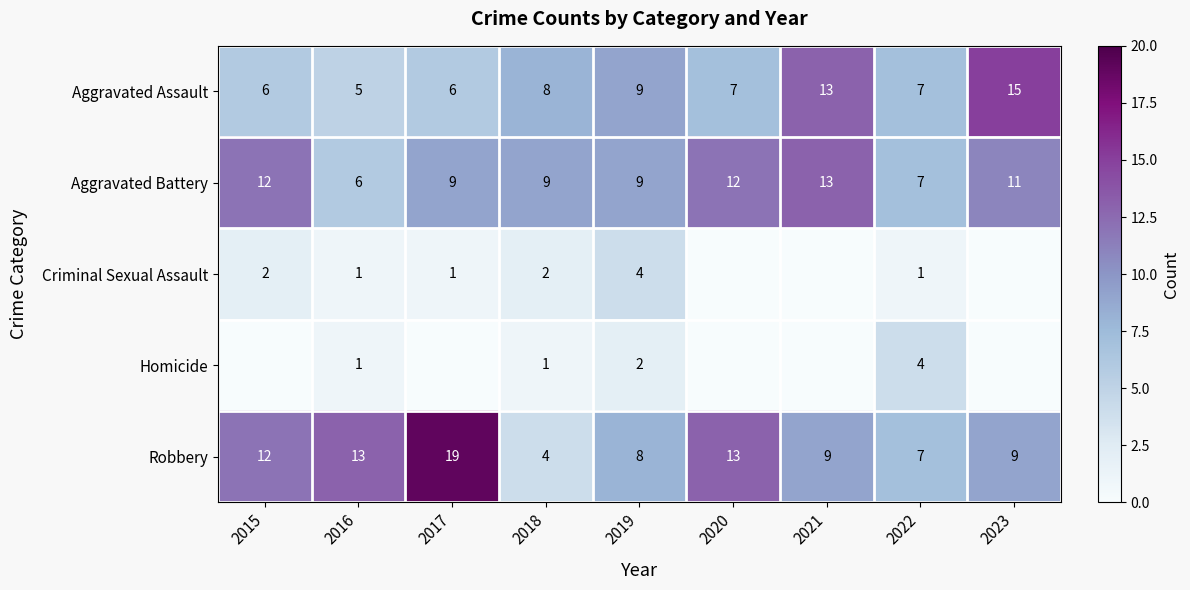

Count the Aggravated Battery values in the range 9 to 12.

6